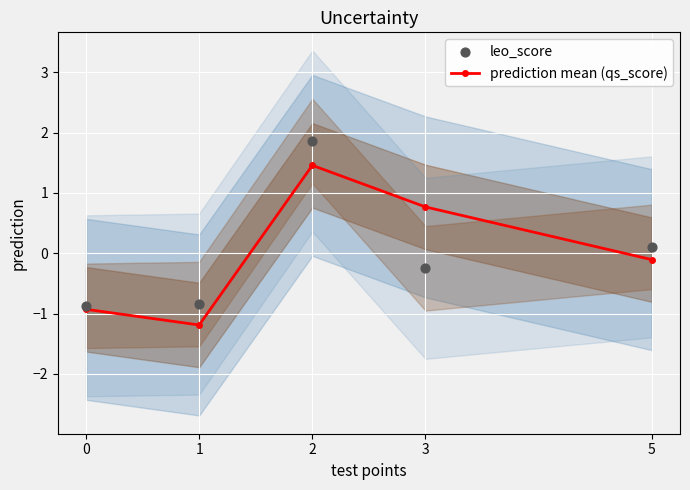

What are all the series names shown in the legend?

prediction mean (qs_score), leo_score